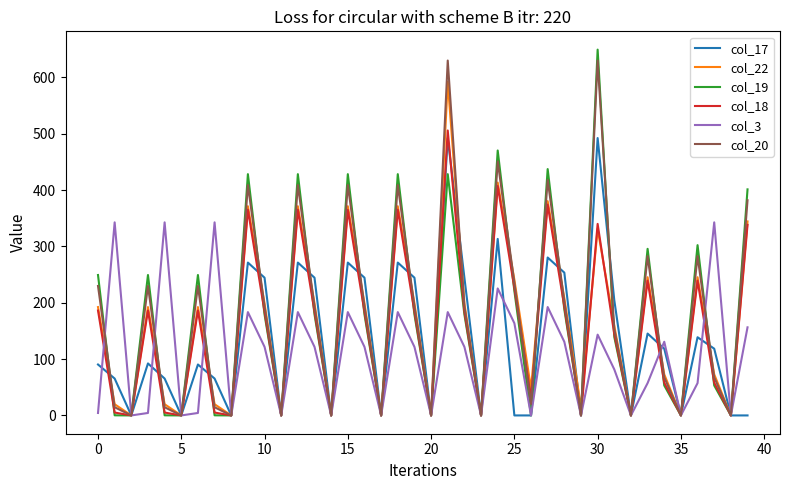

What is the maximum value shown in the chart?

649.2